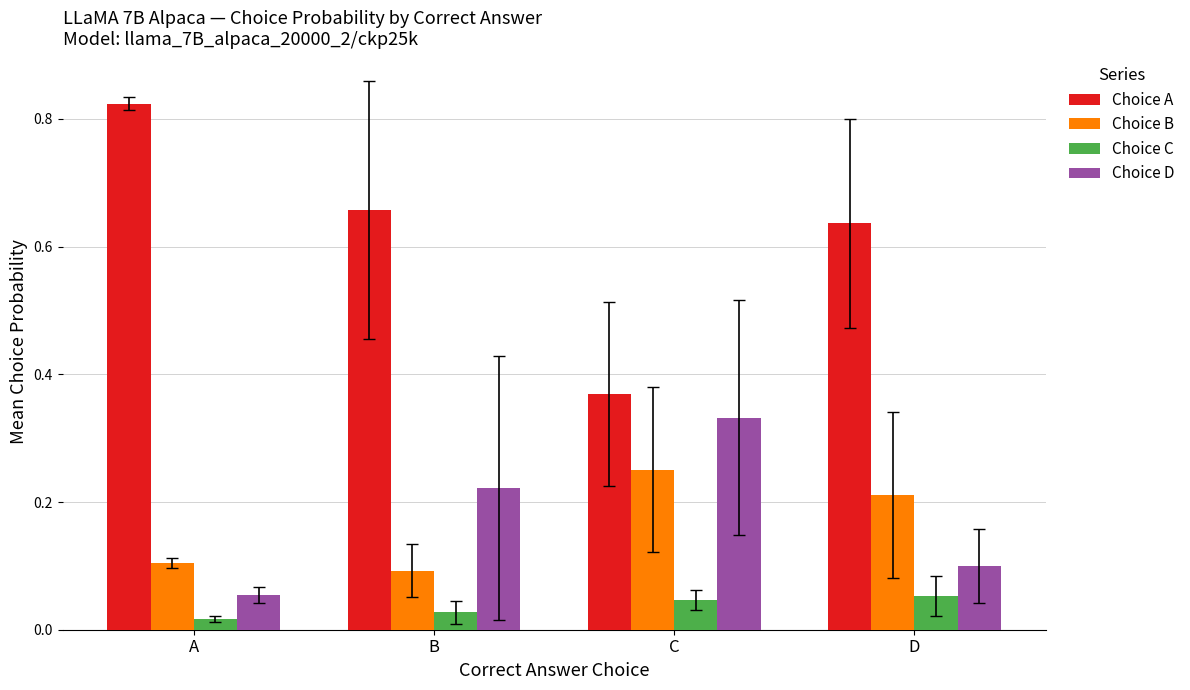

Is it true that Choice D equals 0.0 at D?

False